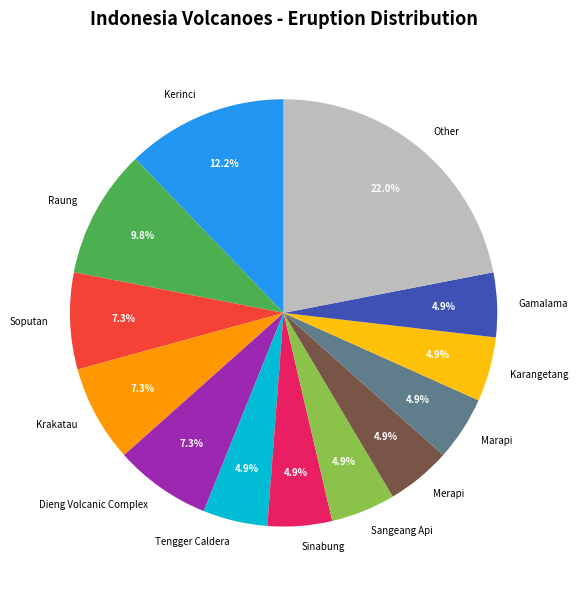

Which has a higher value, Other or Krakatau?

Other